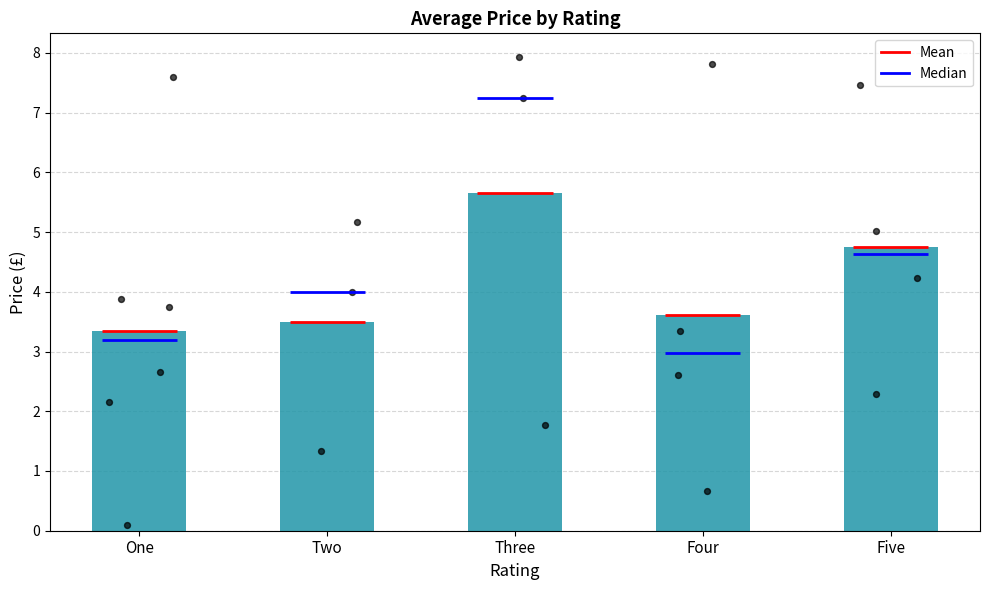

Between Three and Four, which is larger?

Three